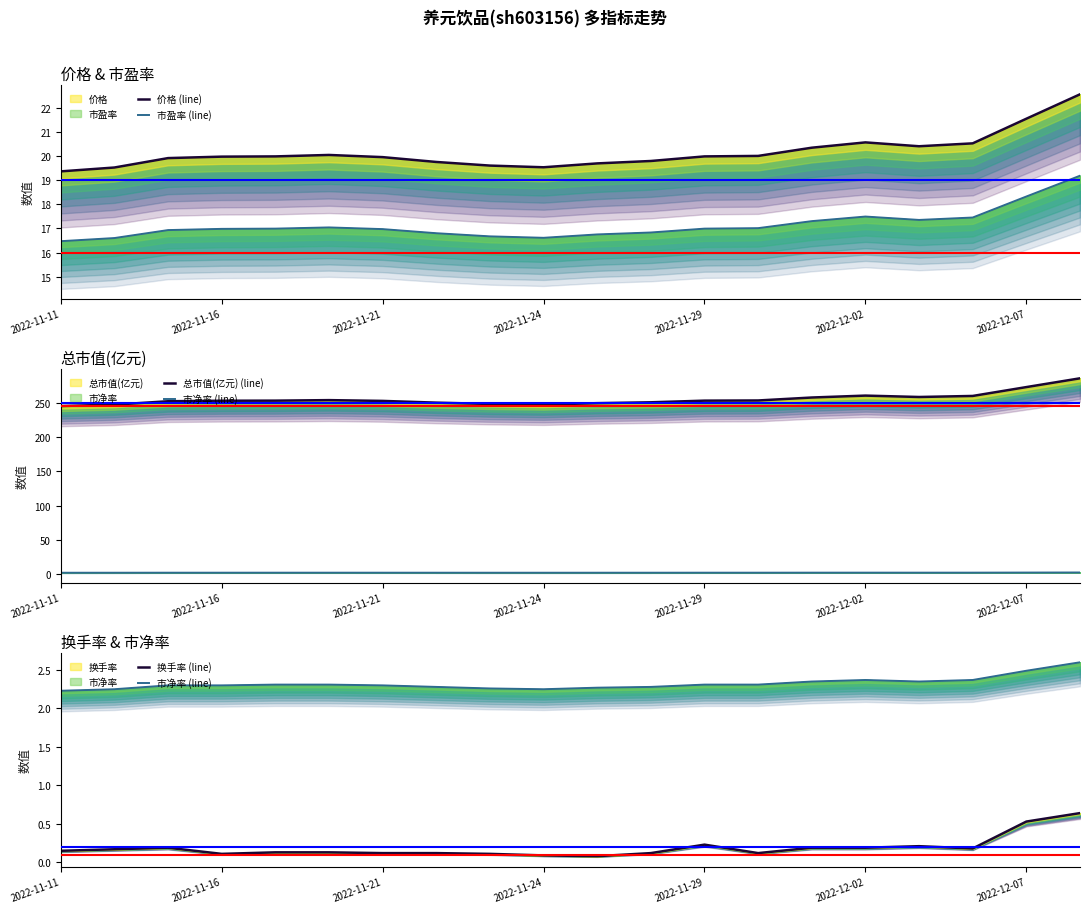

True or false: 换手率 (line) and 总市值(亿元) (line) intersect in this chart.

False